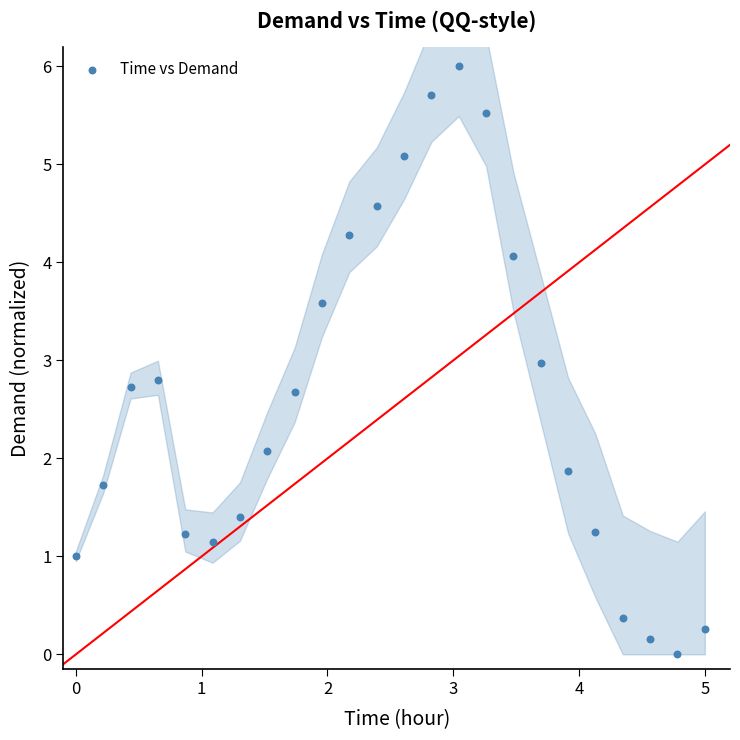

What is the range of X values (max minus min)?

5.0